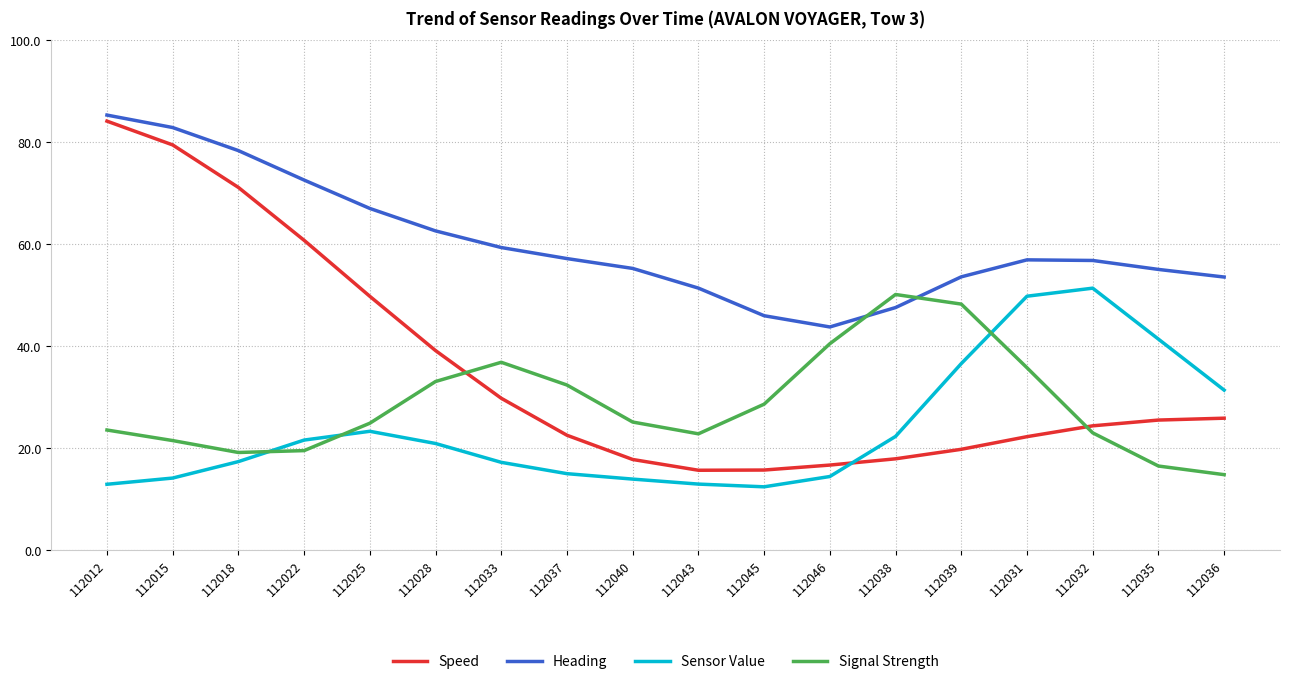

Which series changed the most between 112046 and 112039?

Sensor Value